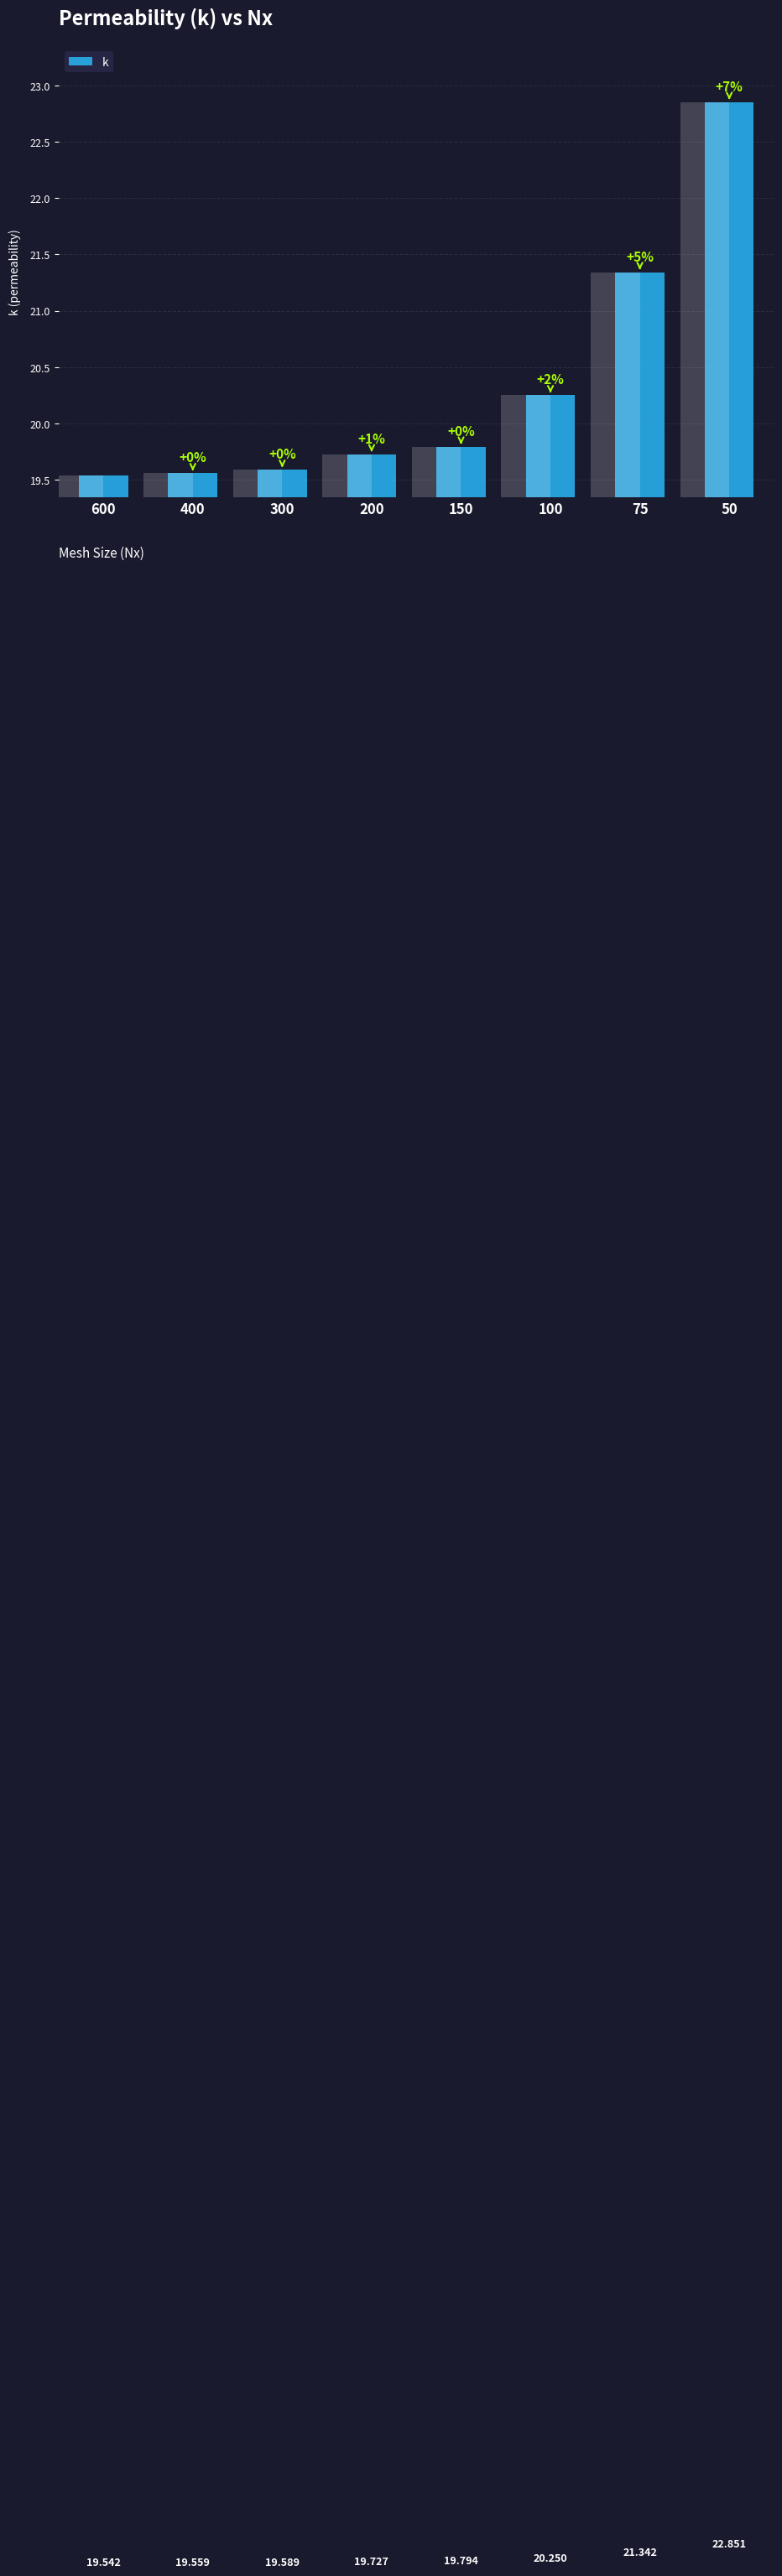

What is the difference between the second highest and second lowest values?

1.8